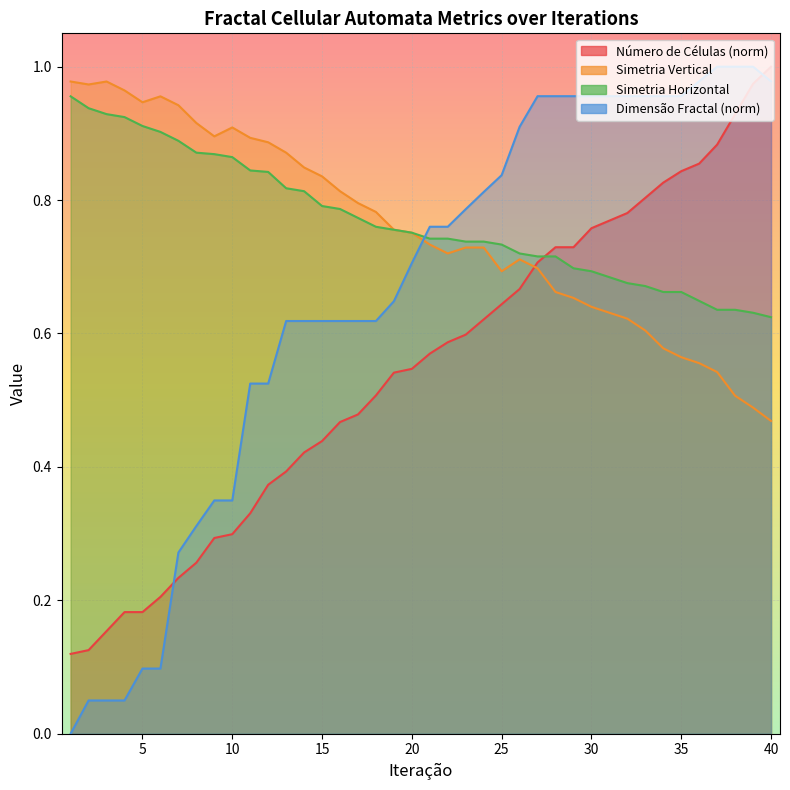

Rank the series by their maximum value, from lowest to highest.

Simetria Horizontal, Simetria Vertical, Número de Células, Dimensão Fractal